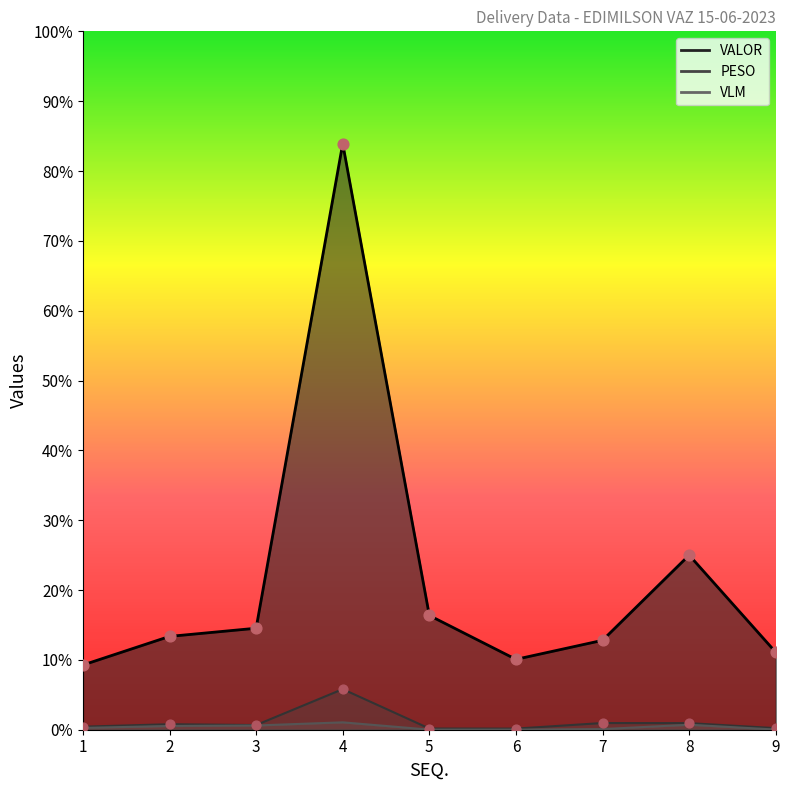

Which series reaches the maximum Y coordinate?

VALOR